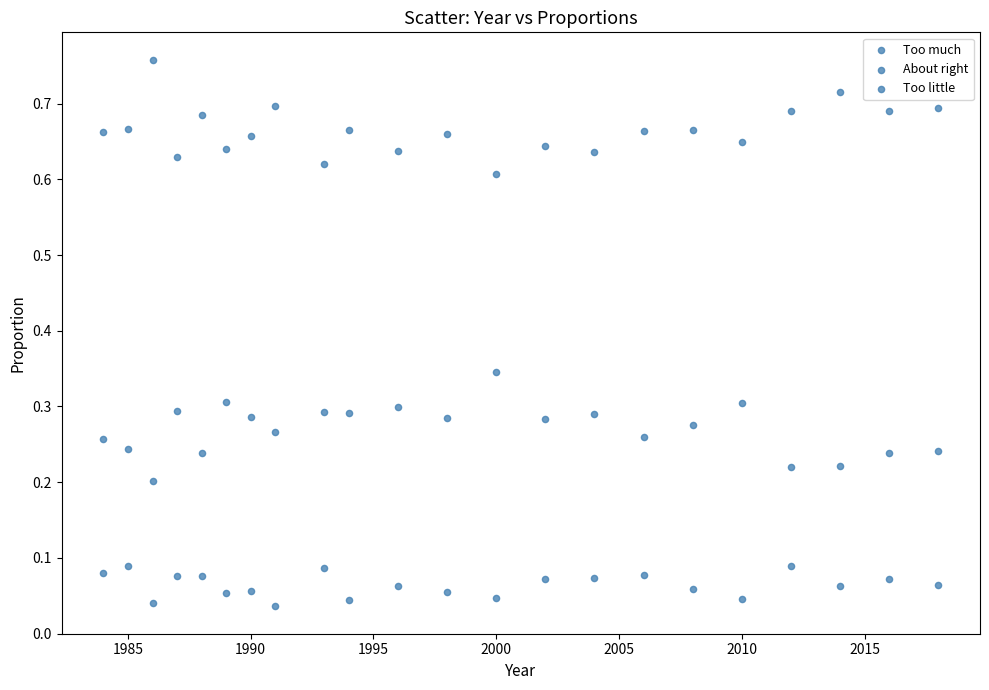

How many data points are displayed?

66